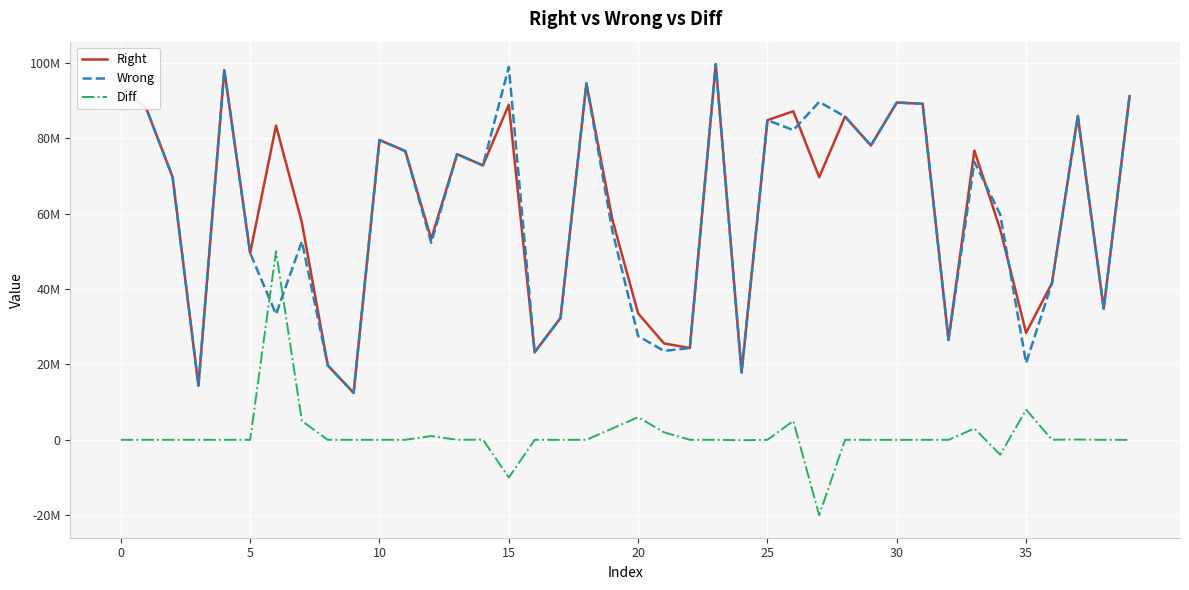

What are all the series names shown in the legend?

Right, Wrong, Diff